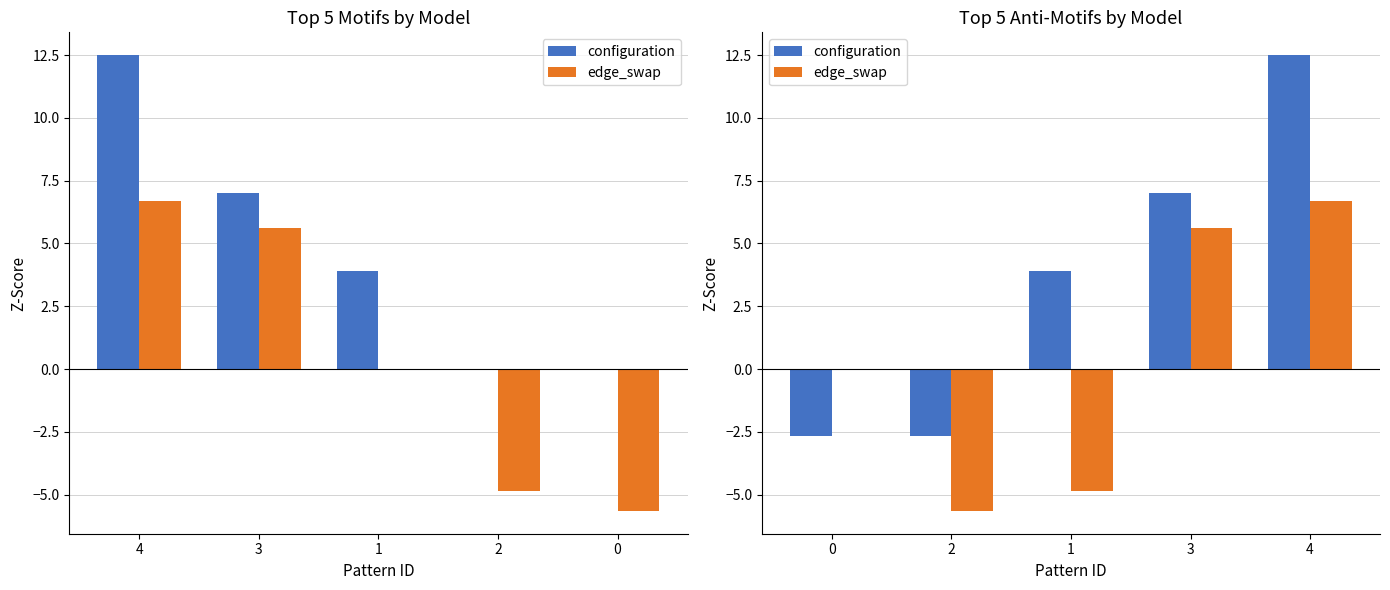

At 3, list the series in order from smallest to largest.

edge_swap, configuration